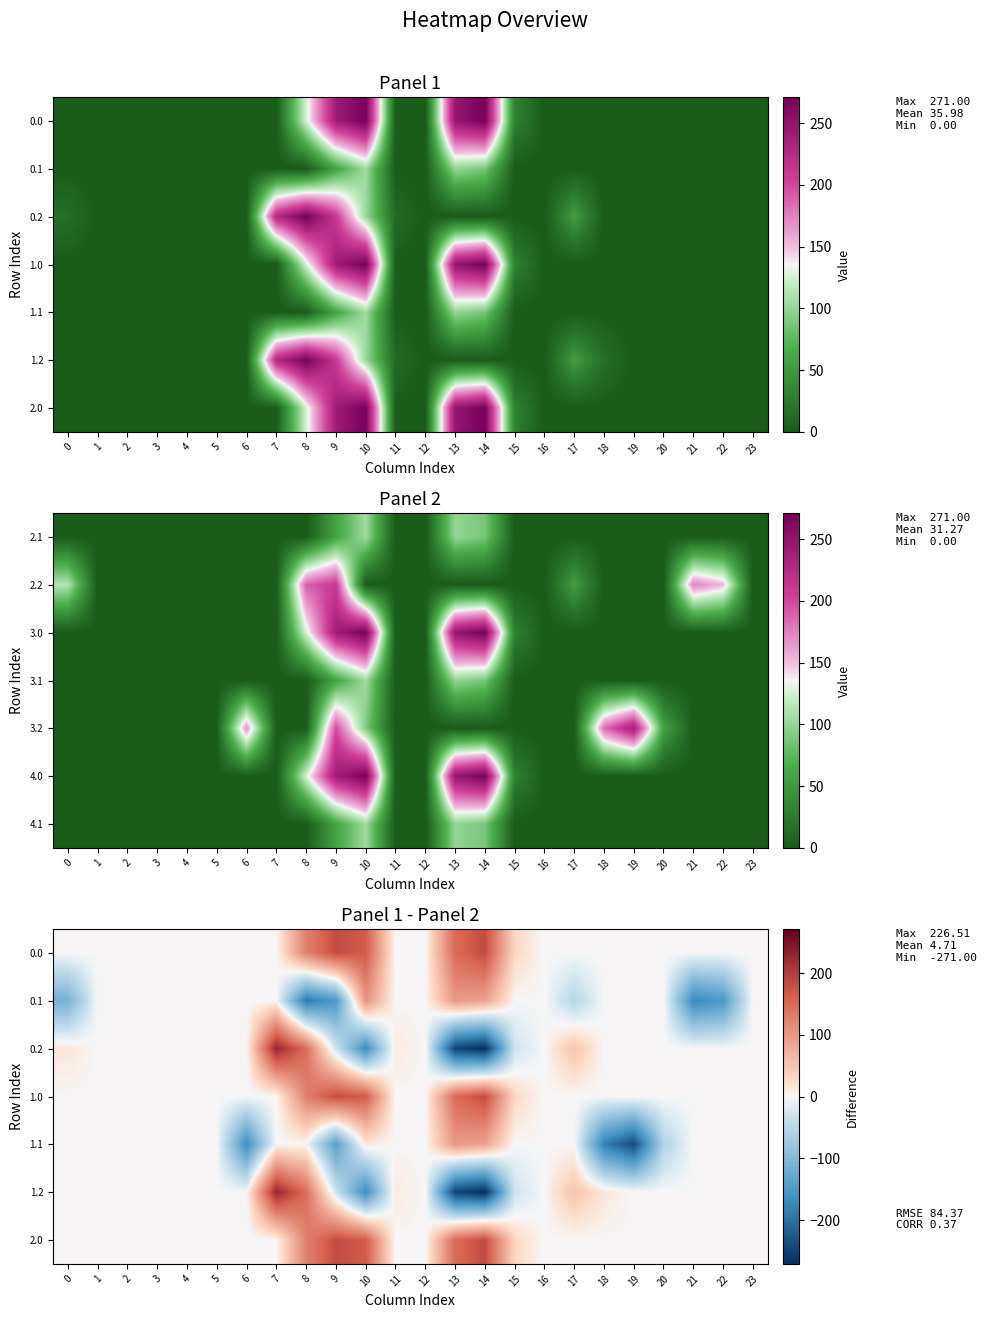

The value of 0.0 at 22 is 55.8. True or false?

False